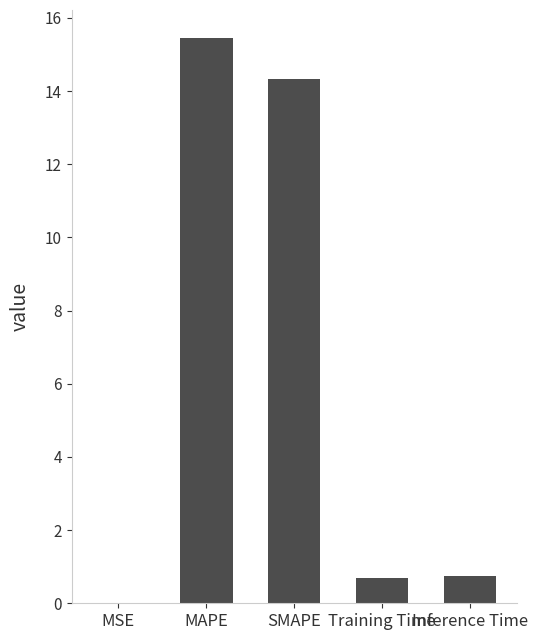

Is it true that the value at MAPE is 15.4?

True